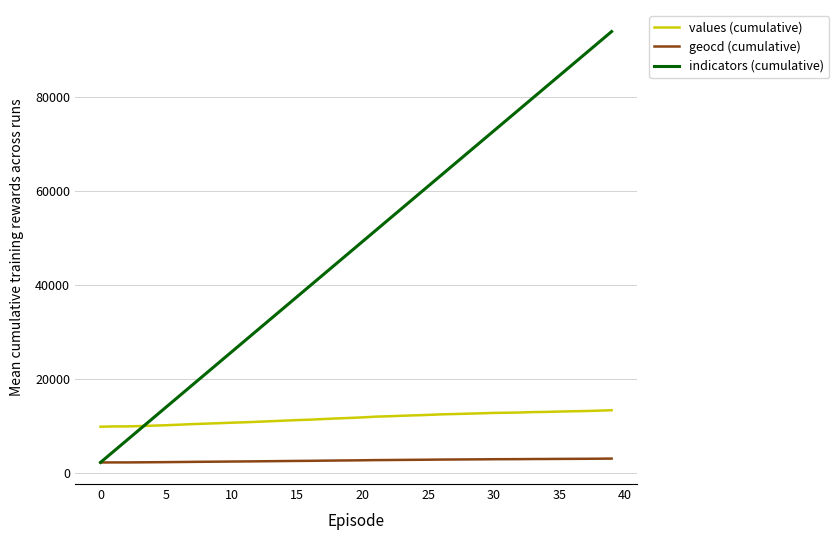

Which series ends up on top after the final intersection of values (cumulative) and indicators (cumulative)?

indicators (cumulative)